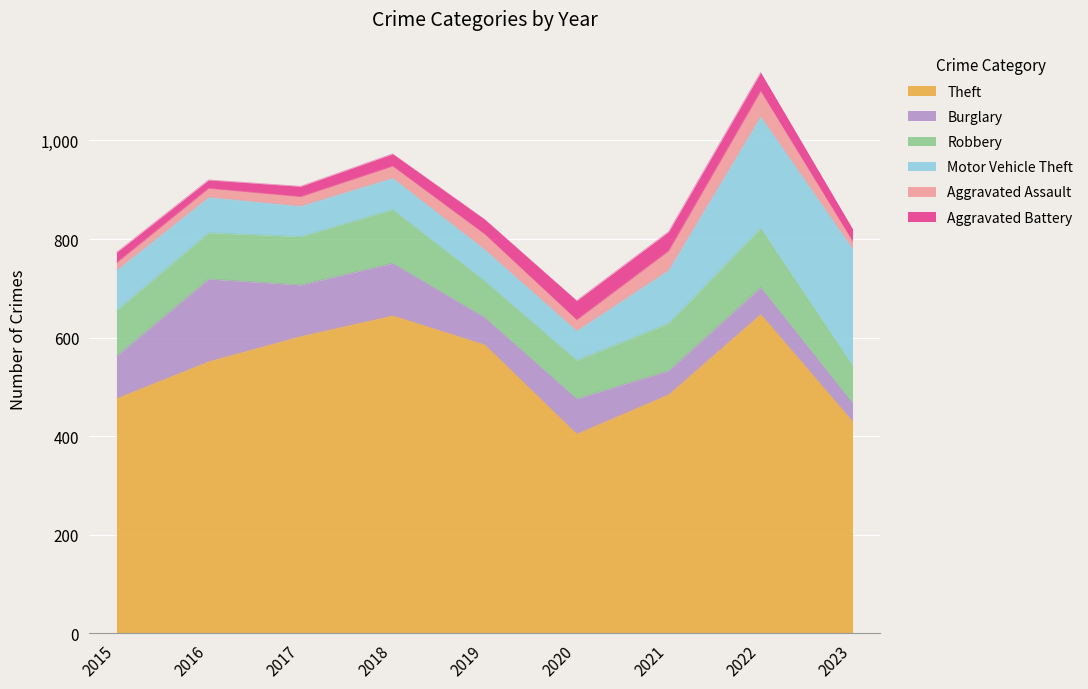

Is the value of Aggravated Battery at 2022 greater than the value of Aggravated Assault at 2022?

No